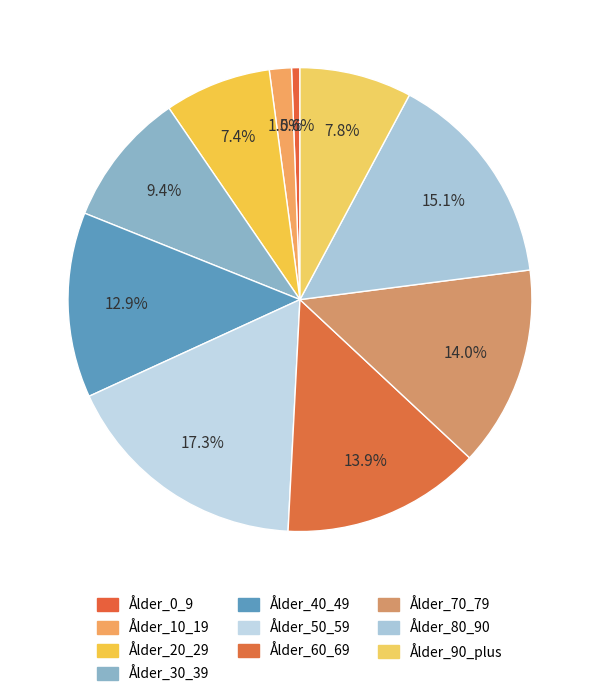

To the nearest percent, what is the combined percentage of Ålder_60_69 and Ålder_50_59?

31%